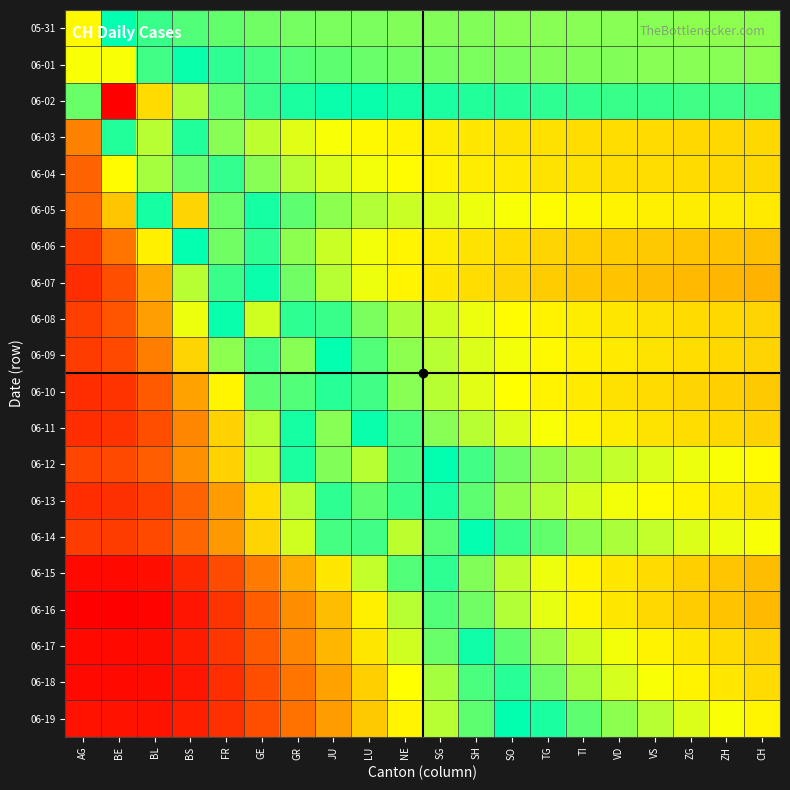

What is the difference between the highest and lowest values at GR?

36.0